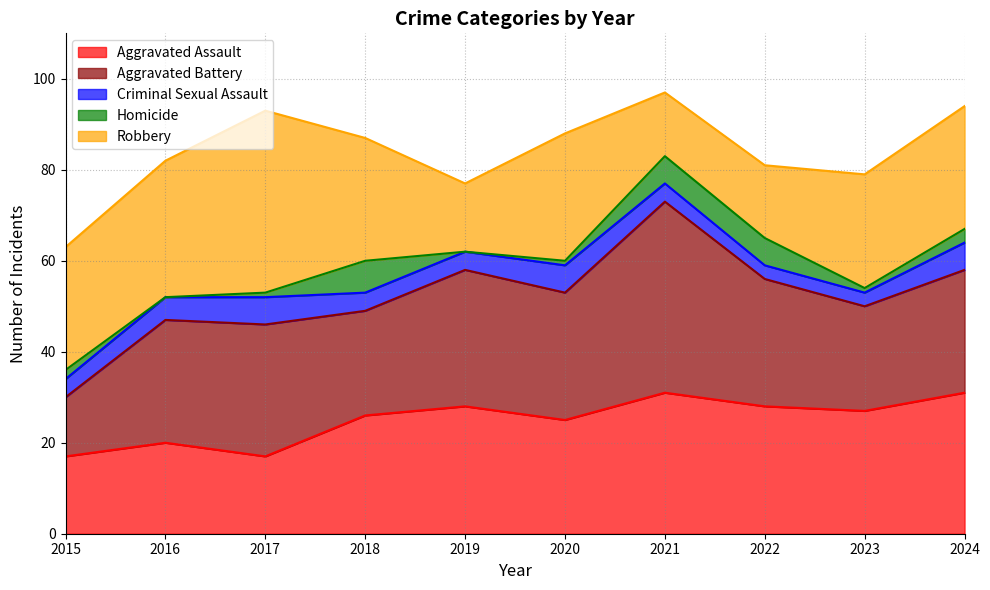

Where is the first local maximum for Homicide?

2018